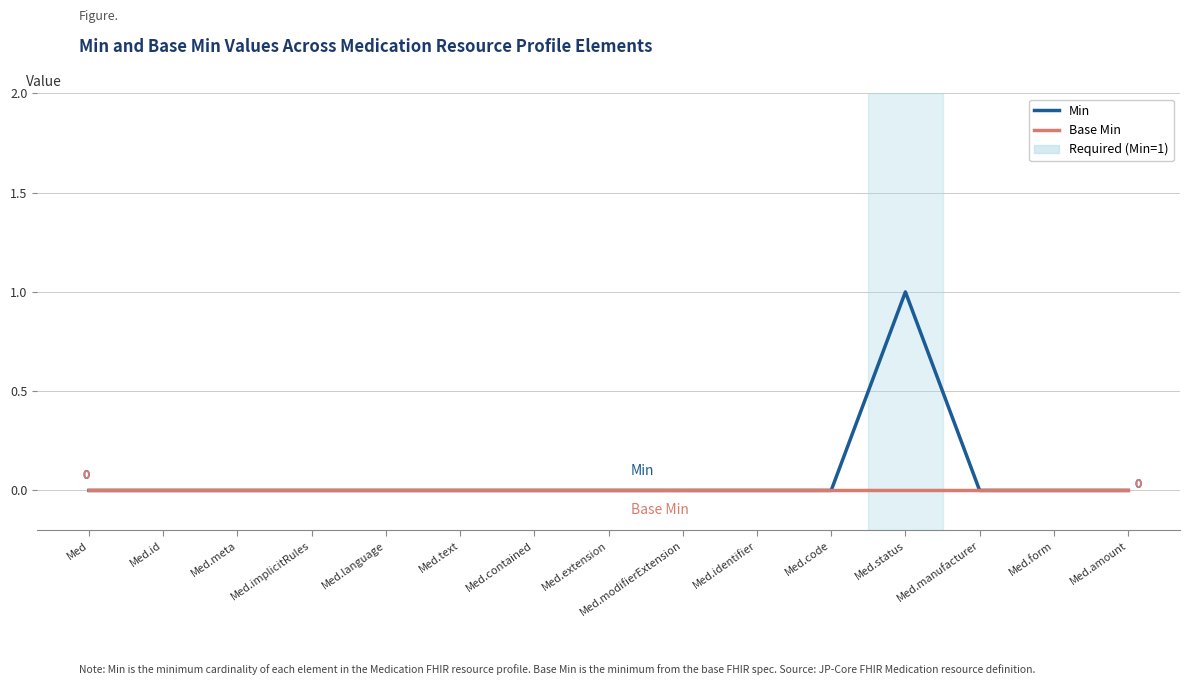

Which series has the largest range (max minus min)?

Min